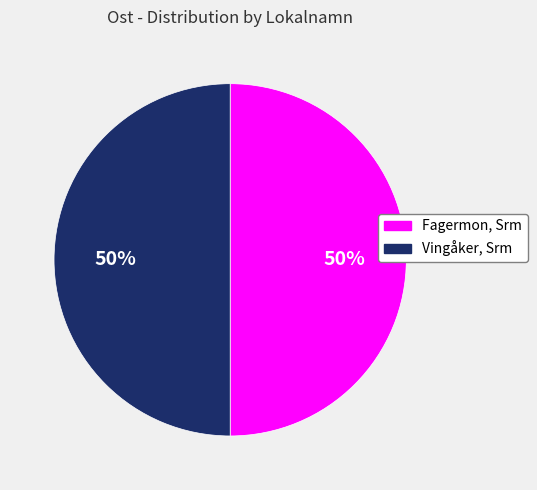

Is the sum of Vingåker, Srm and Fagermon, Srm greater than half?

Yes